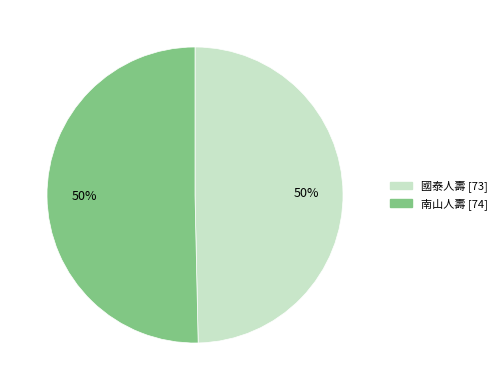

The 國泰人壽 slice represents 50% of the pie. True or false?

True